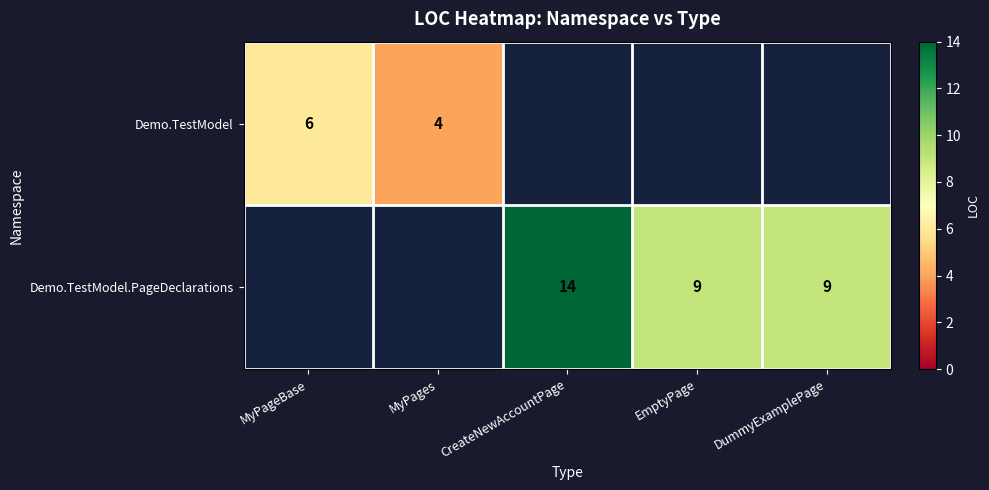

True or false: Demo.TestModel has a value of 9 at MyPageBase.

False